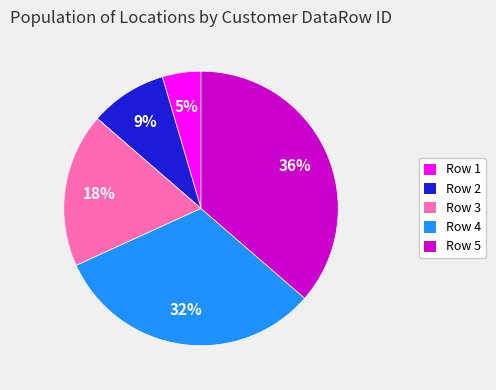

To the nearest percent, what is the average slice percentage?

20%